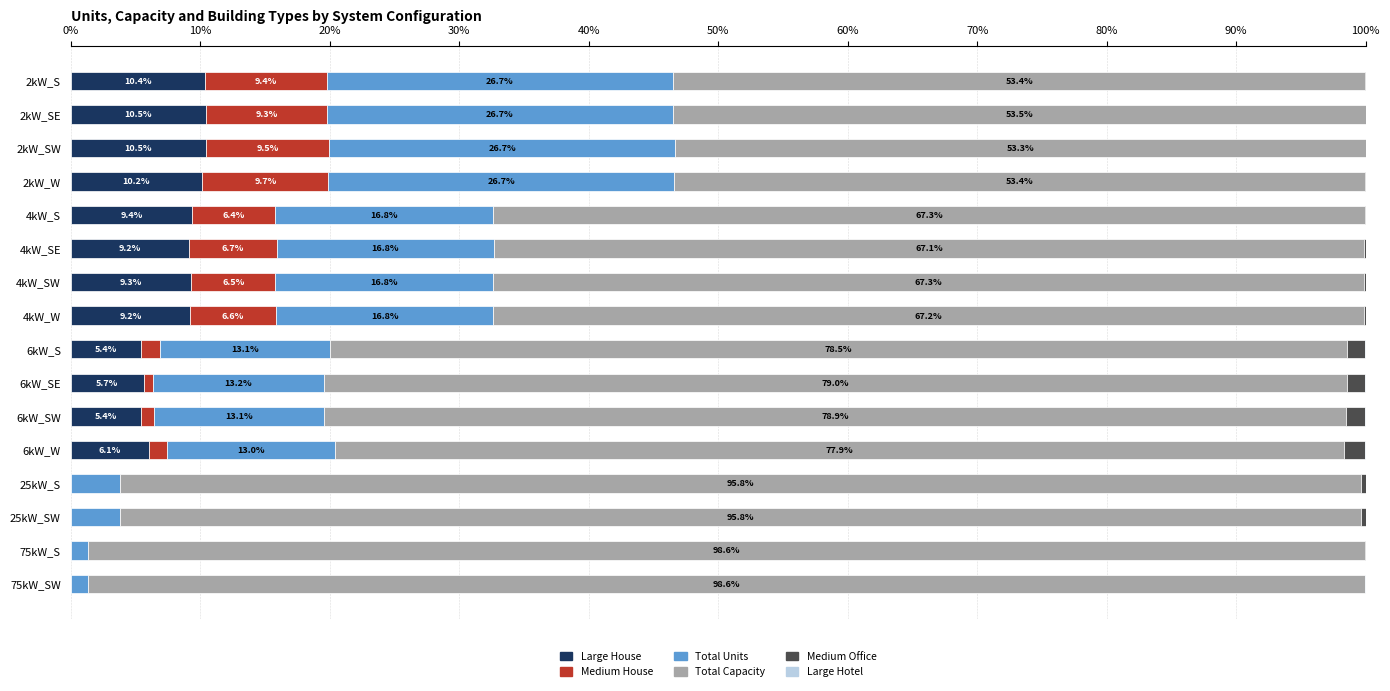

What is the maximum value for Large House?

10.5